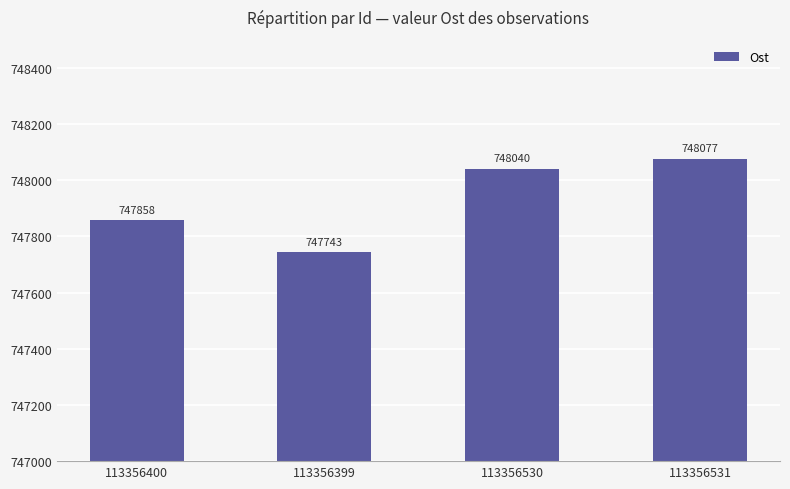

Reading left to right, what are all the values shown in this chart?

747858	747743	748040	748077